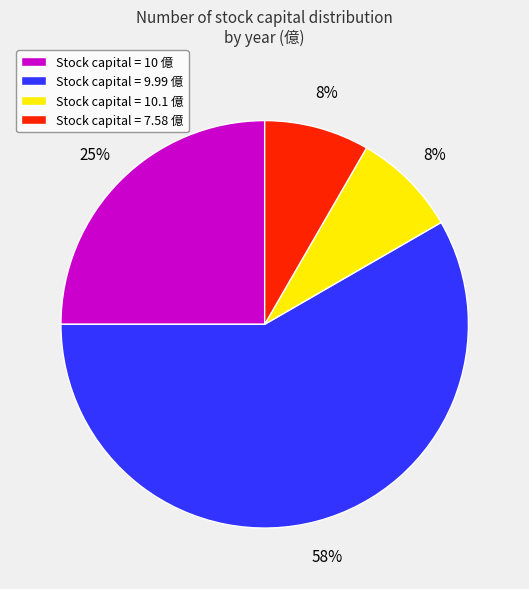

Which slice is the largest?

Stock capital = 9.99 億